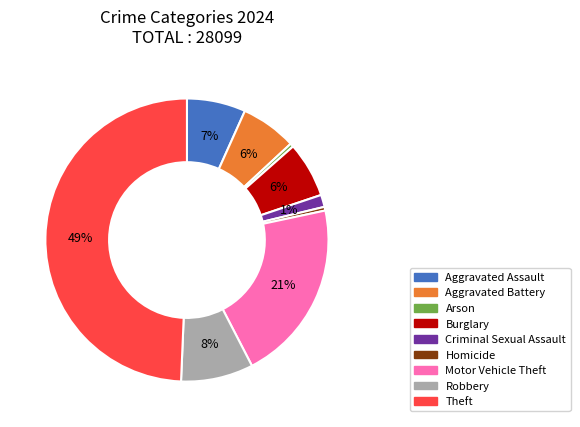

Which has a higher value, Robbery or Theft?

Theft